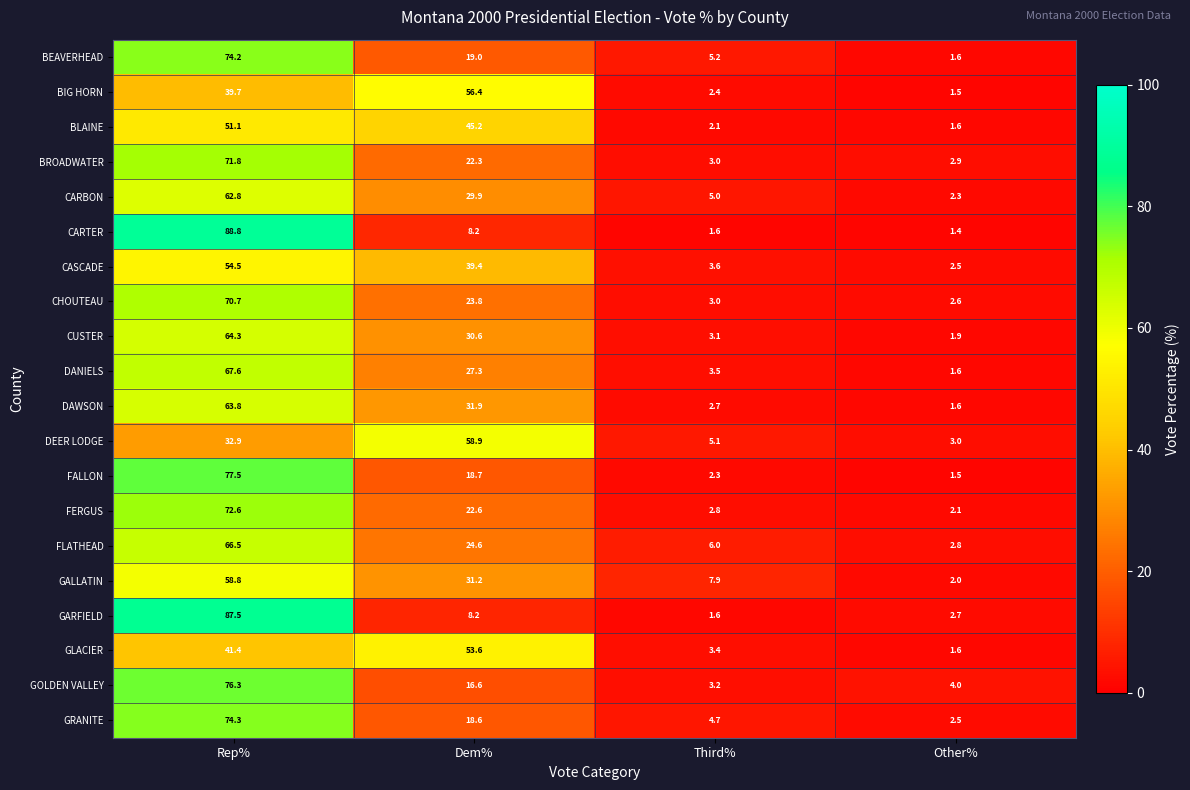

What is the spread (max minus min) of values at Dem%?

50.7